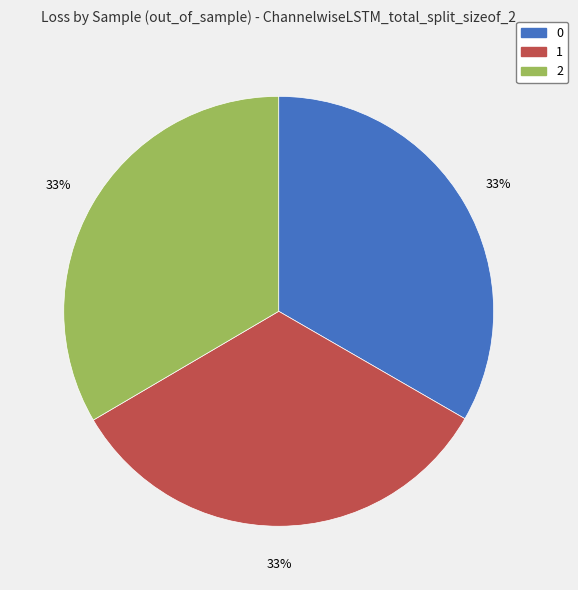

Do 1 and 0 together represent more than half of the pie?

Yes